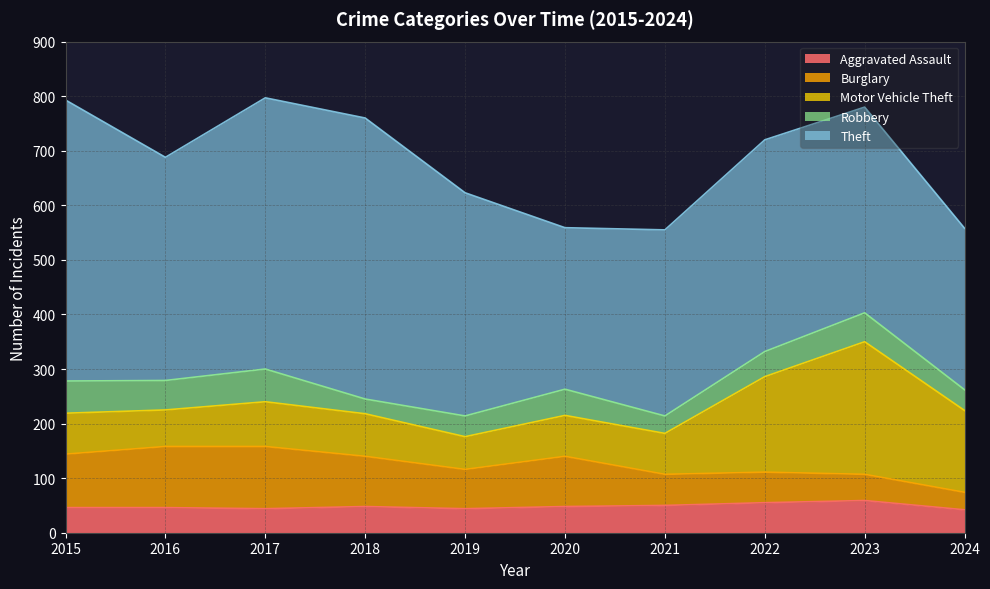

True or false: Theft and Motor Vehicle Theft cross at least once.

False